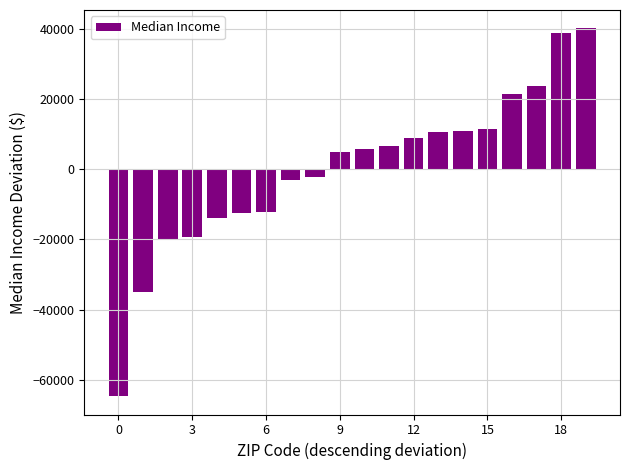

What is the difference between the maximum and minimum values?

104692.0